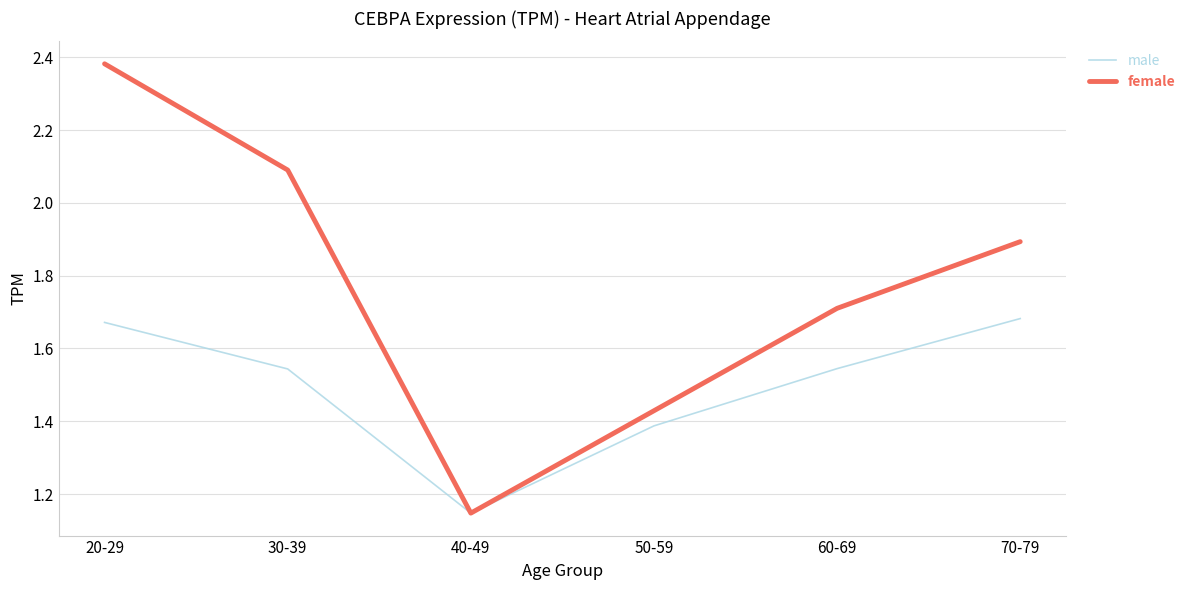

The value of female at 30-39 is 3.0. True or false?

False